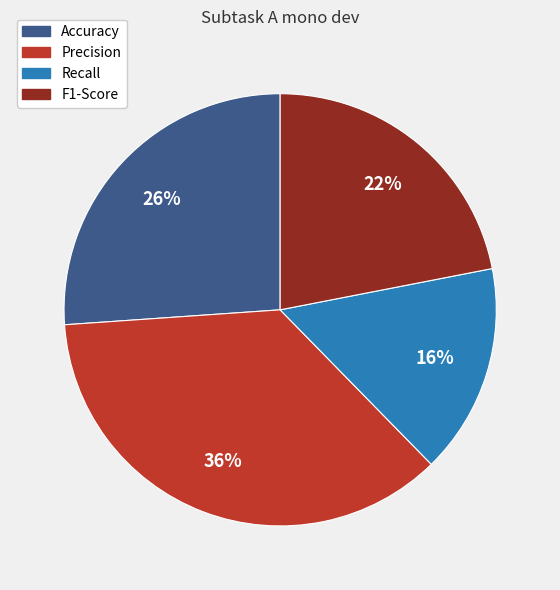

How many slices are in this pie chart?

4